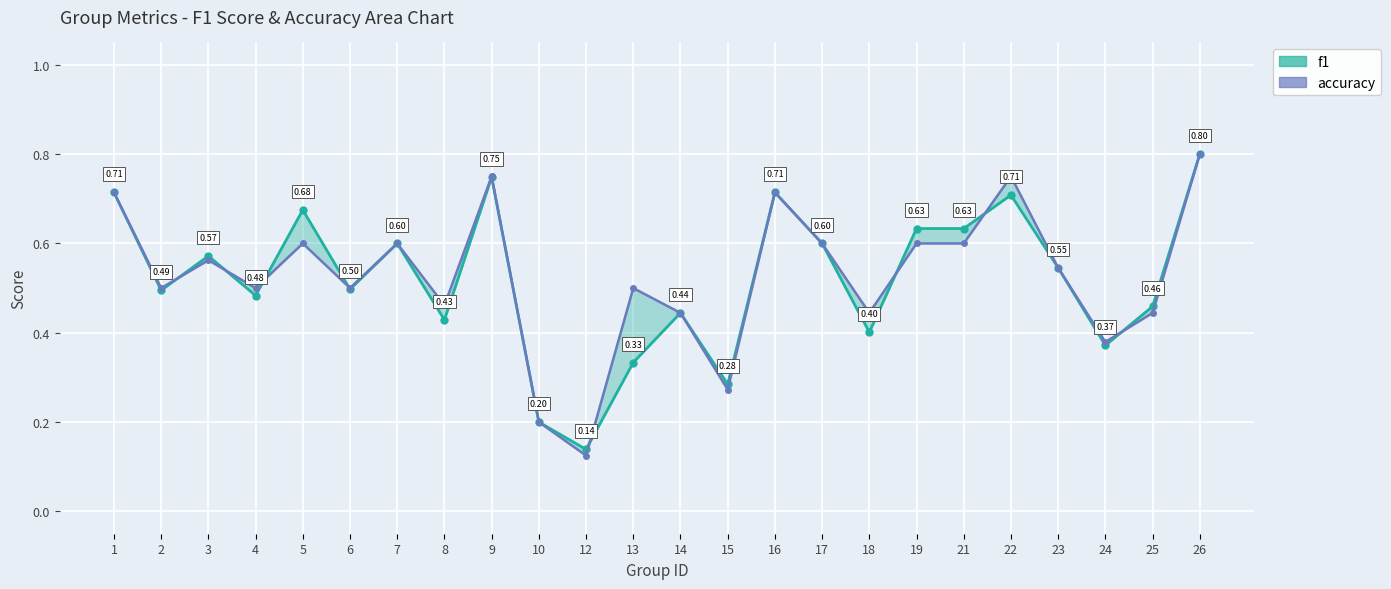

Reading left to right, what are all the values shown in this chart?

f1: 0.7	0.5	0.6	0.5	0.7	0.5	0.6	0.4	0.7	0.2	0.1	0.3	0.4	0.3	0.7	0.6	0.4	0.6	0.6	0.7	0.5	0.4	0.5	0.8
accuracy: 0.7	0.5	0.6	0.5	0.6	0.5	0.6	0.5	0.8	0.2	0.1	0.5	0.4	0.3	0.7	0.6	0.4	0.6	0.6	0.8	0.5	0.4	0.4	0.8